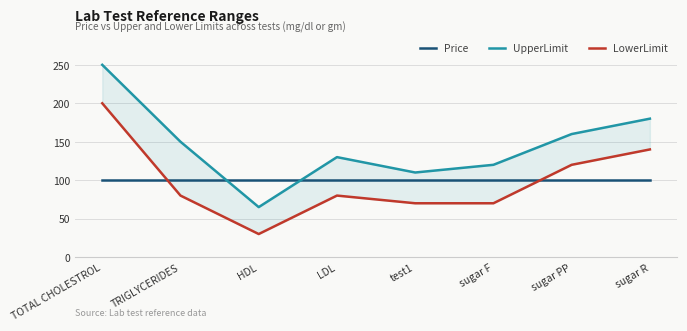

What position from the right is LDL?

5